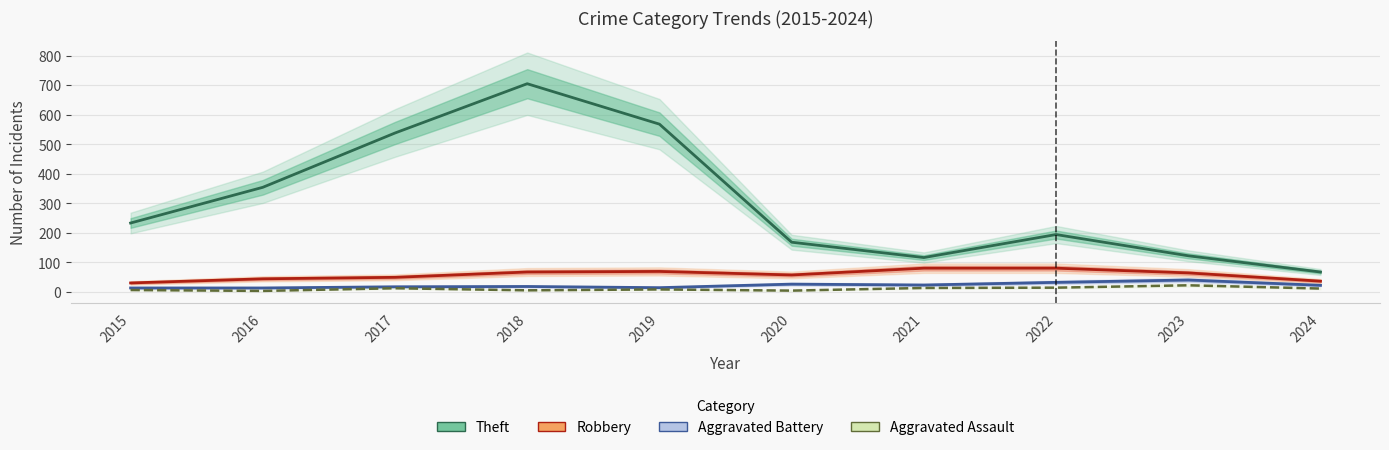

At which category is the sum across all series the highest?

2018